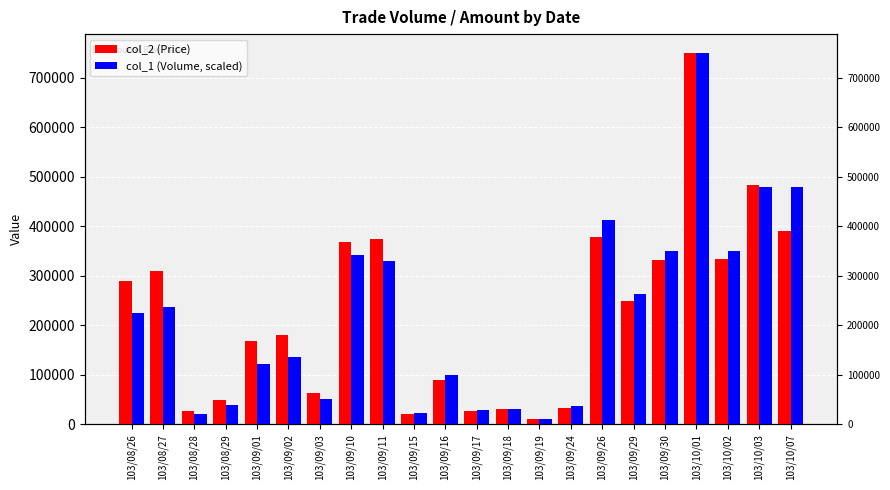

What is the label of the 11th bar from the left?

103/09/16